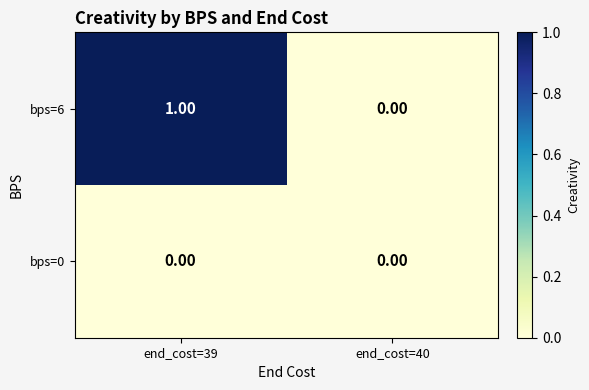

List the labels in order of bps=6 value, smallest first.

end_cost=40, end_cost=39